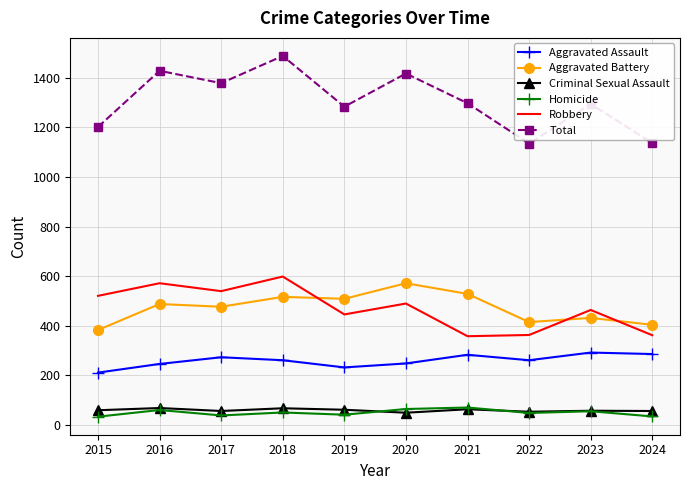

What is the total value across all series at 2022?

2270